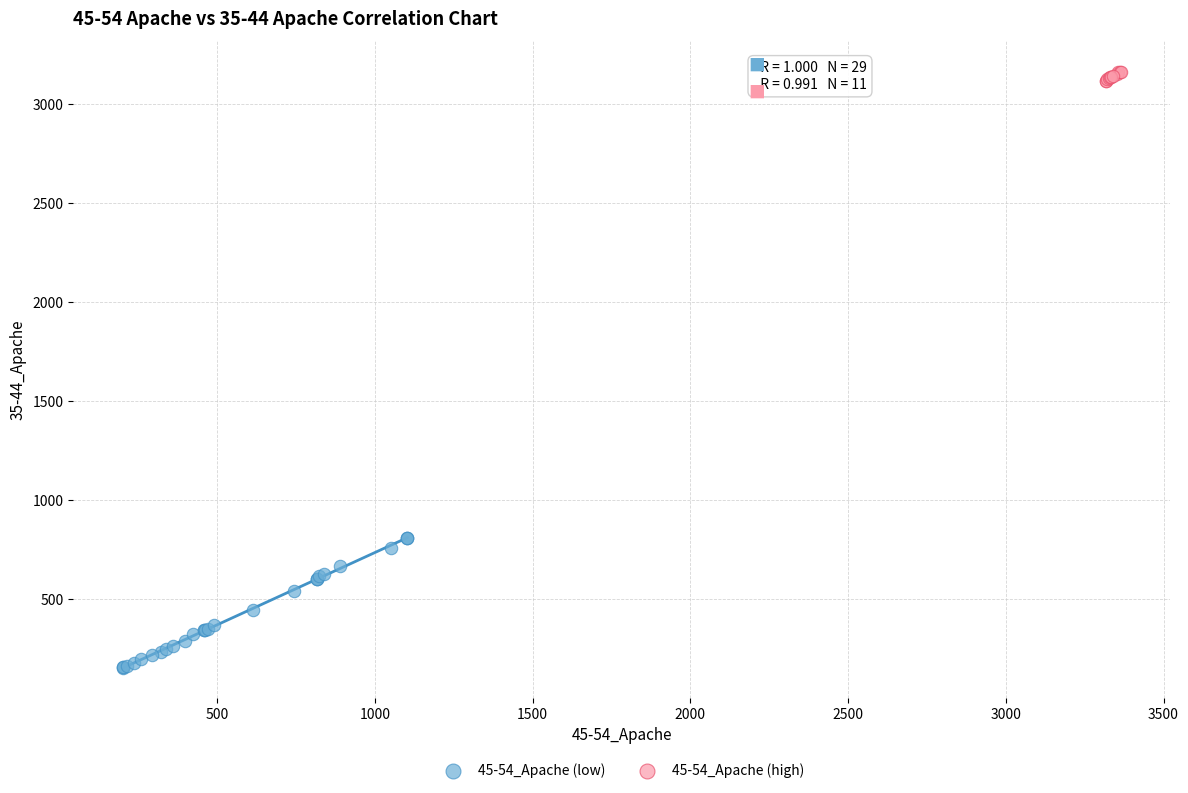

Which series reaches the minimum Y coordinate?

45-54_Apache (low)